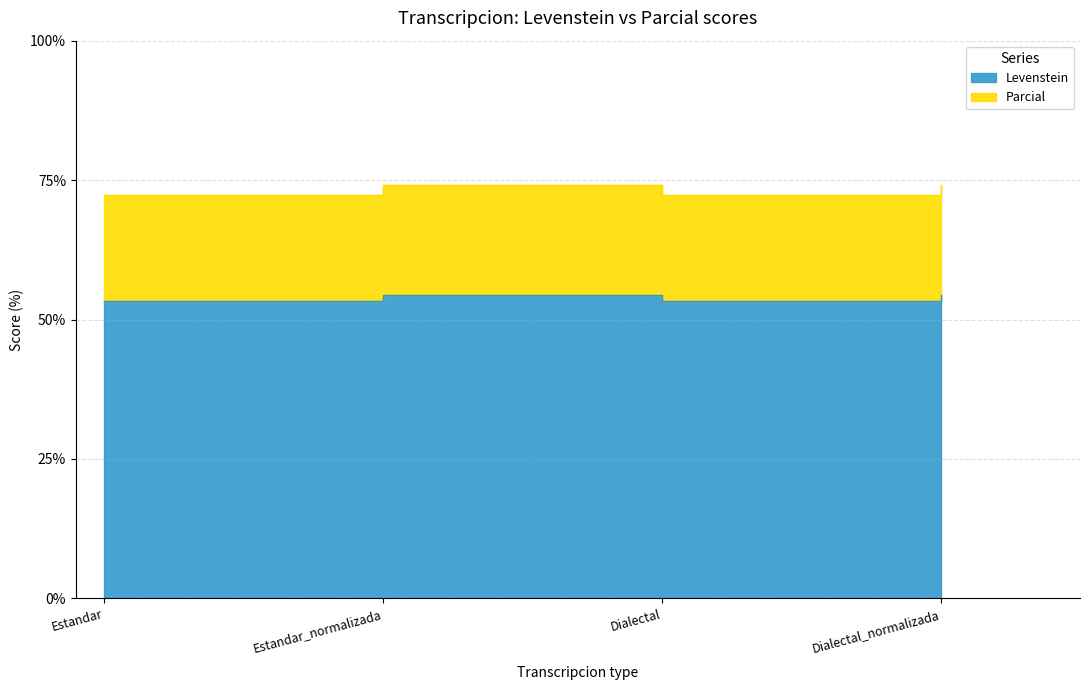

The Parcial series shows 95.1 at Dialectal. True or false?

False